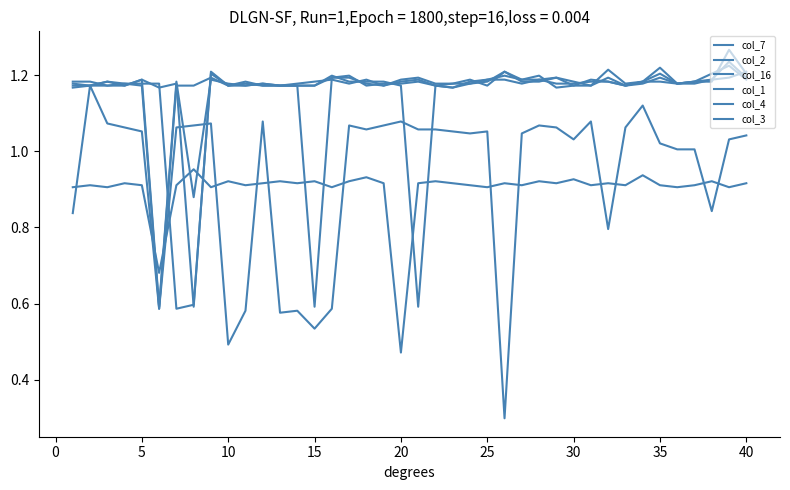

Does the chart display data point markers on the line(s)?

No